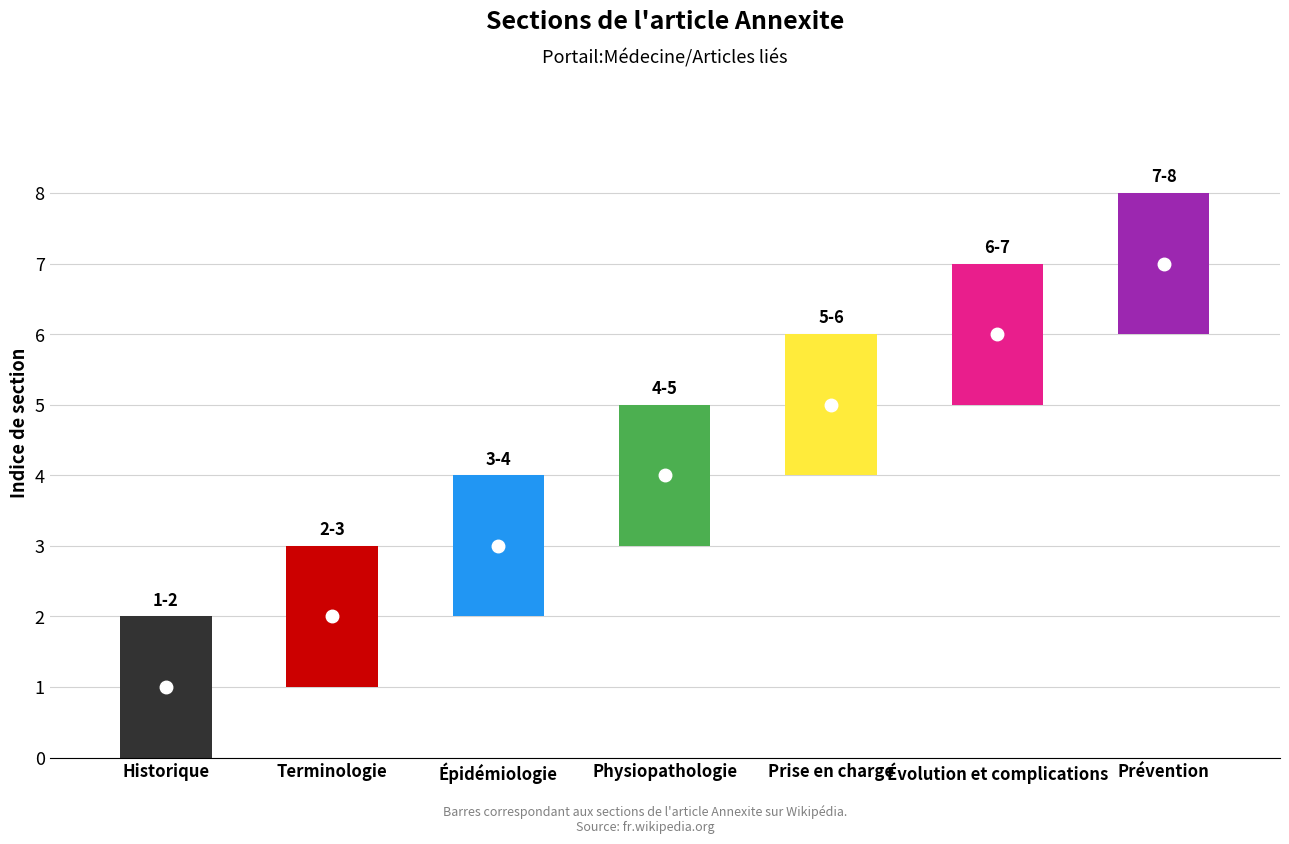

The value at Historique is 1. True or false?

True